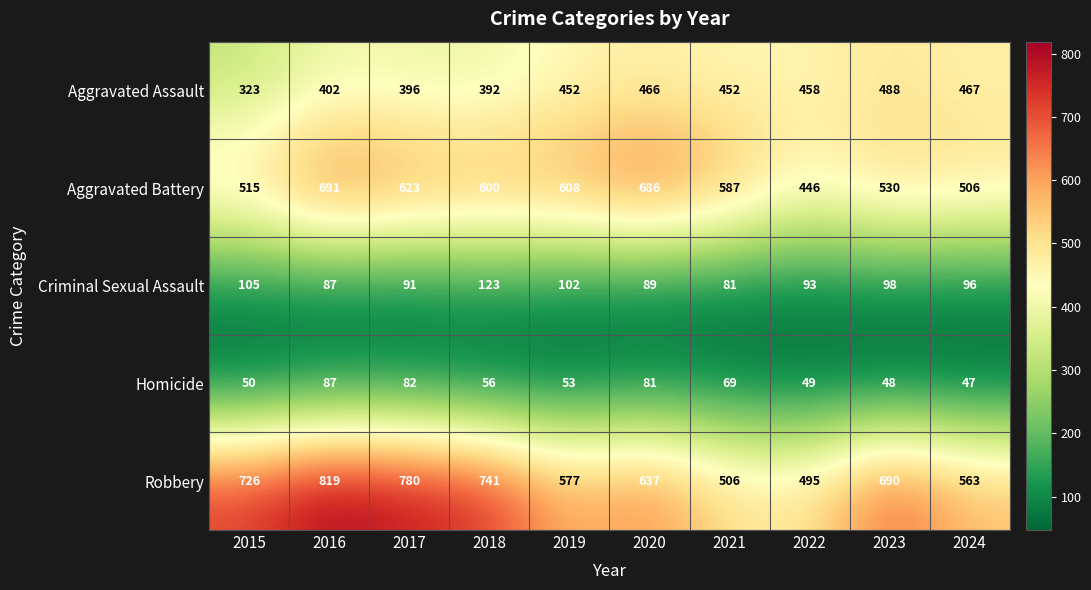

At 2022, list the series in order from largest to smallest.

Robbery, Aggravated Assault, Aggravated Battery, Criminal Sexual Assault, Homicide